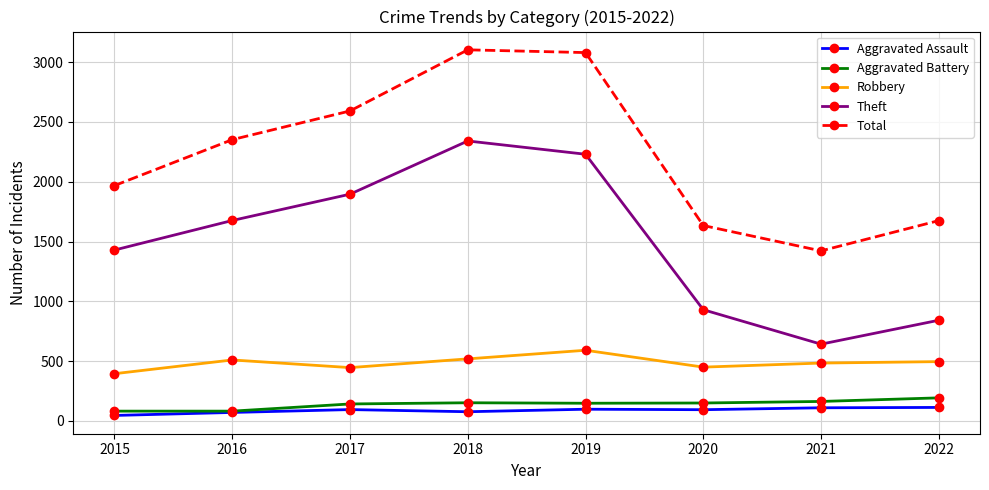

True or false: Total and Aggravated Battery intersect in this chart.

False